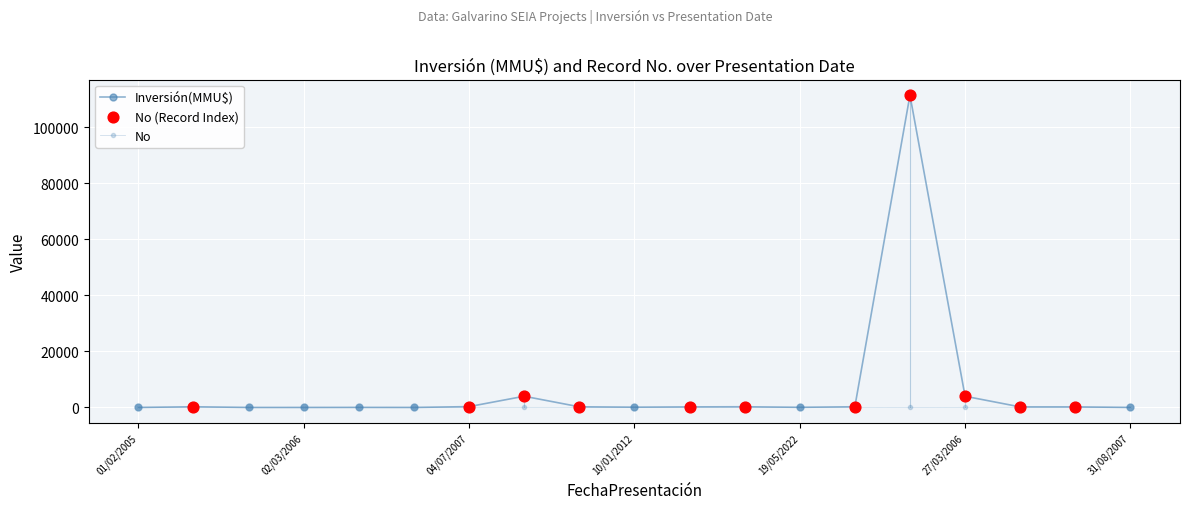

How many lines are shown in the chart?

2